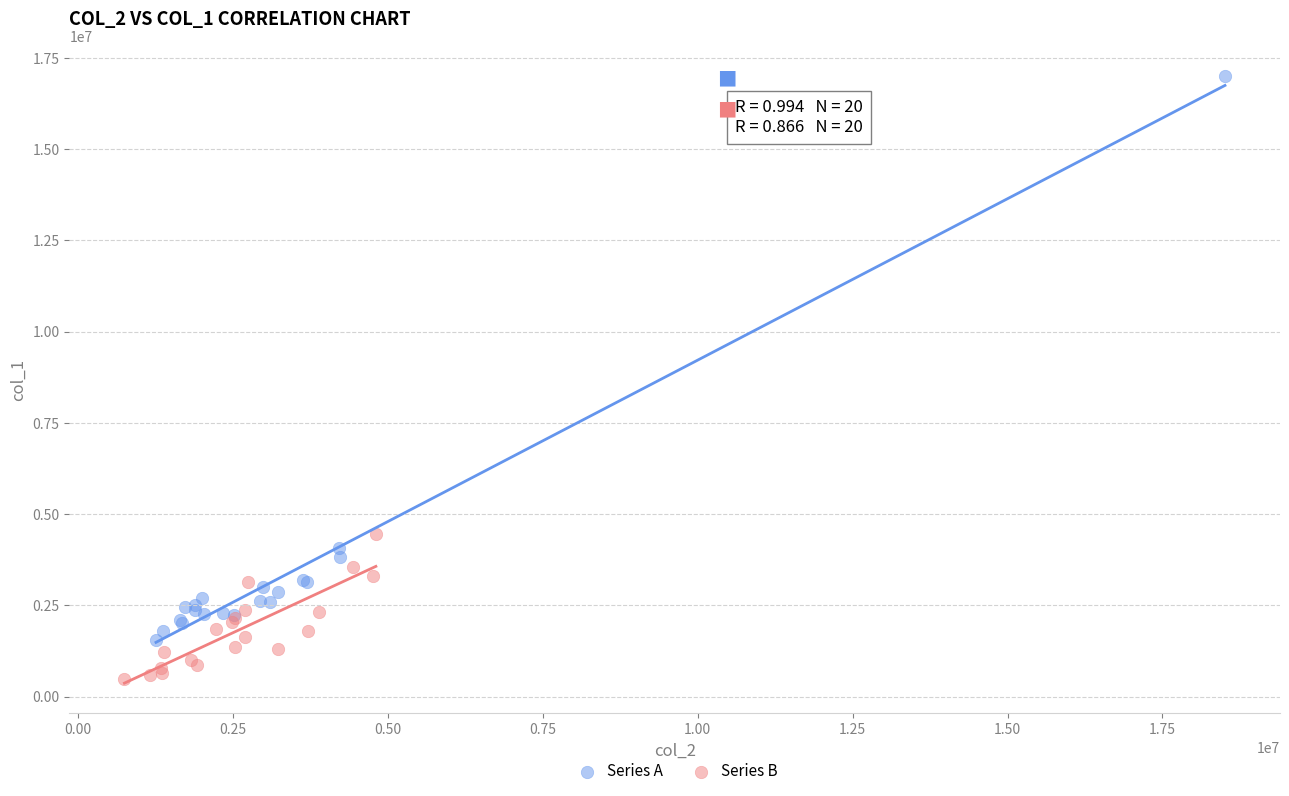

Which series has the largest Y range (max minus min)?

Series A